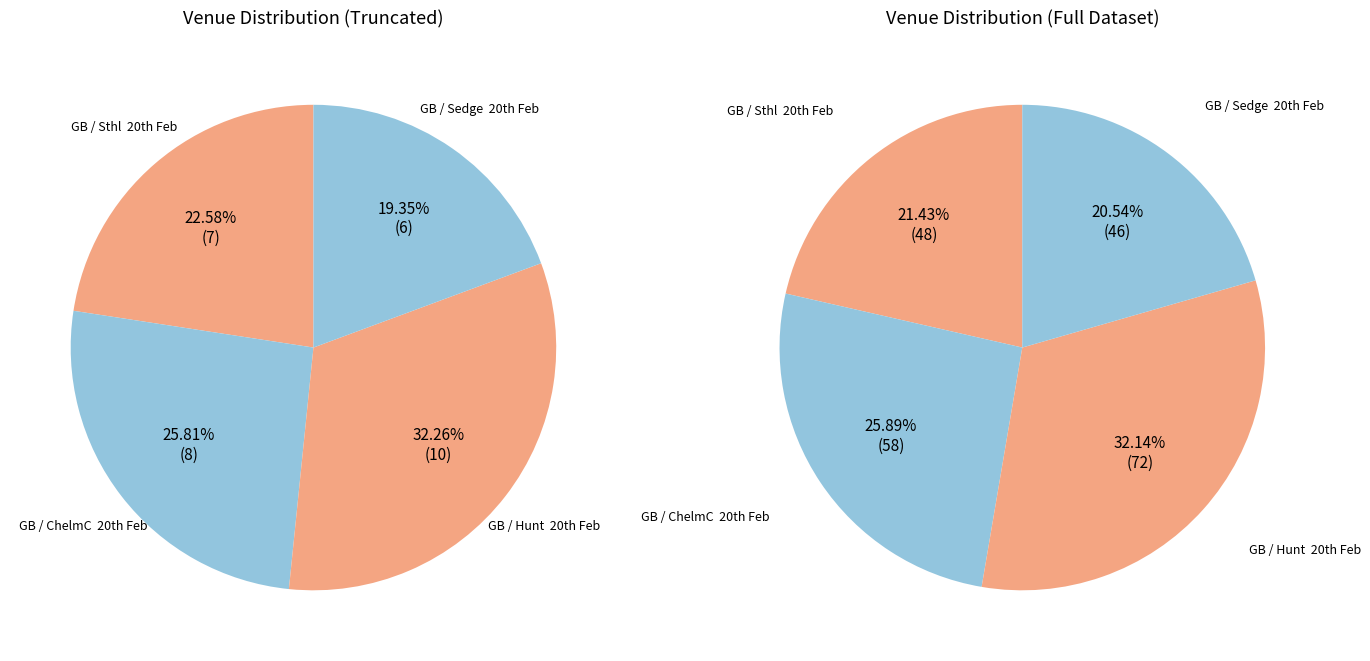

To the nearest percent, what is the difference between the largest and smallest slice percentages?

13%